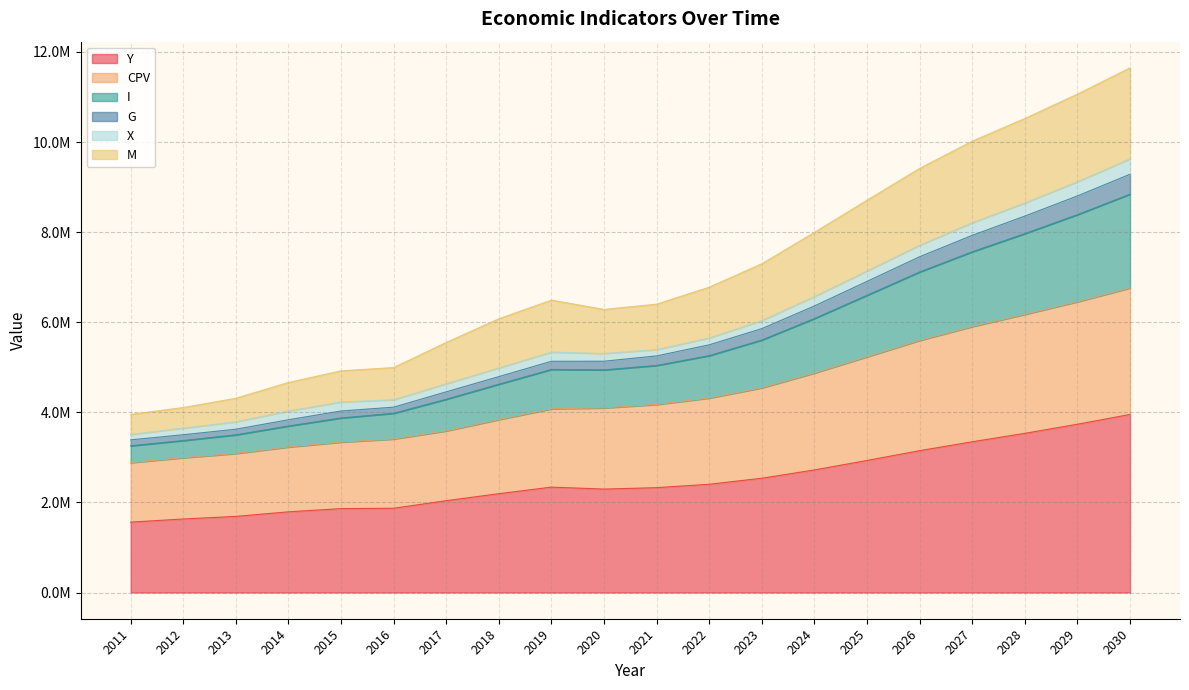

What are all the series names shown in the legend?

Y, CPV, I, G, X, M